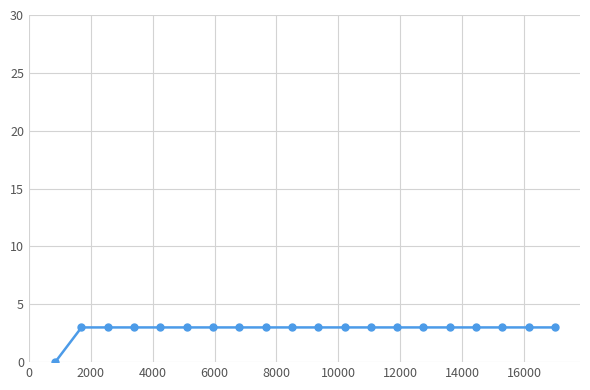

Does the chart display data point markers on the line(s)?

Yes